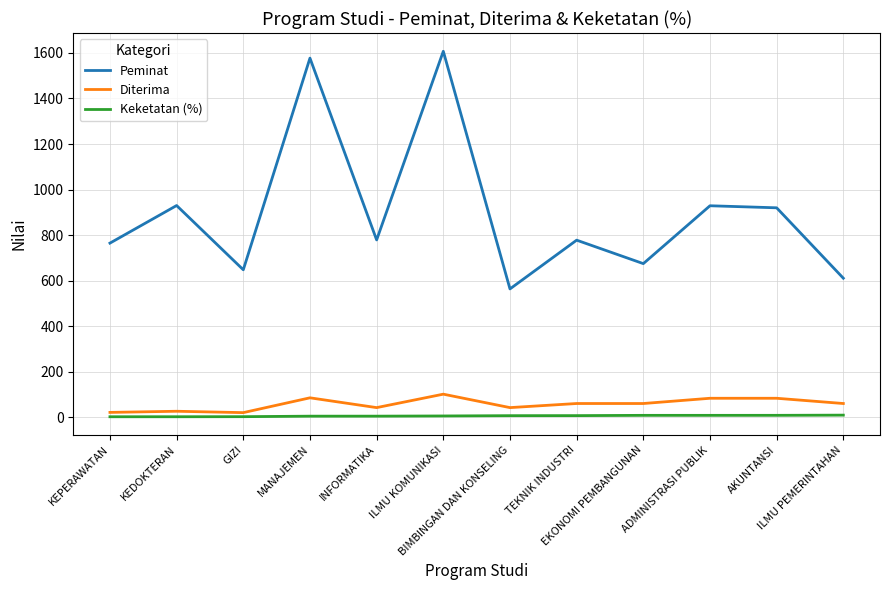

What is the minimum value shown in the chart?

2.9